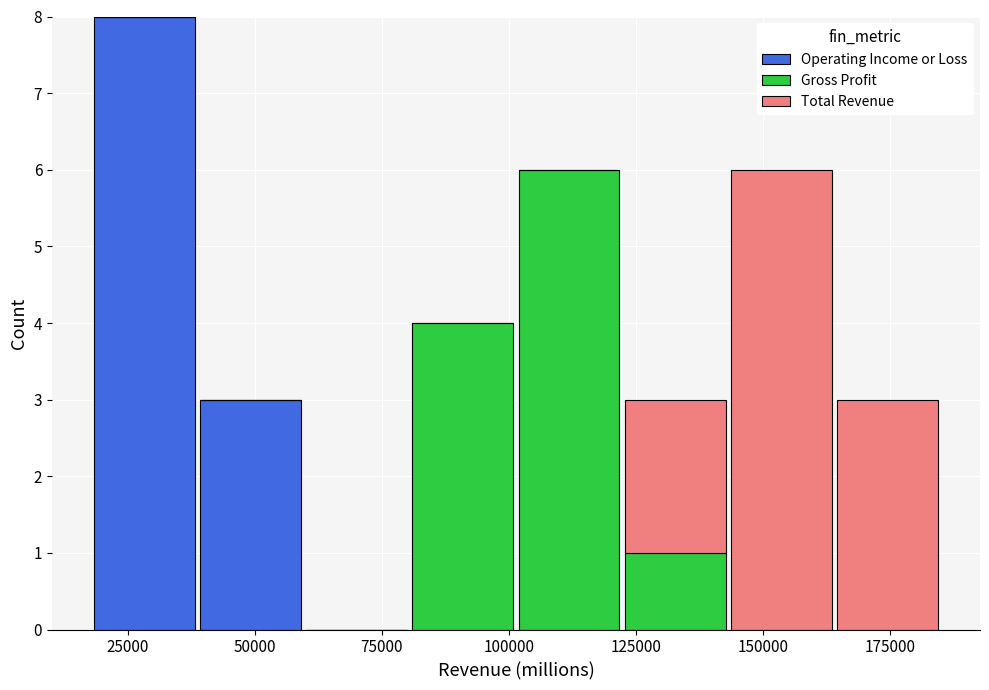

Reading left to right, list every stacked bar in this chart as the range it spans on the x-axis followed by its total height. Neither the bar edges nor the heights are printed on the chart, so give them approximately, as read against the axes.

20000 to 40000: 8
40000 to 60000: 3
60000 to 80000: 0
80000 to 100000: 4
100000 to 120000: 6
120000 to 145000: 3
145000 to 165000: 6
165000 to 185000: 3